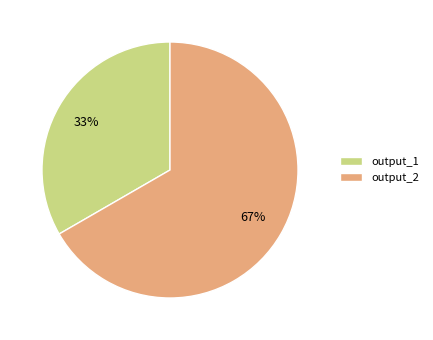

Which slice is the largest?

output_2